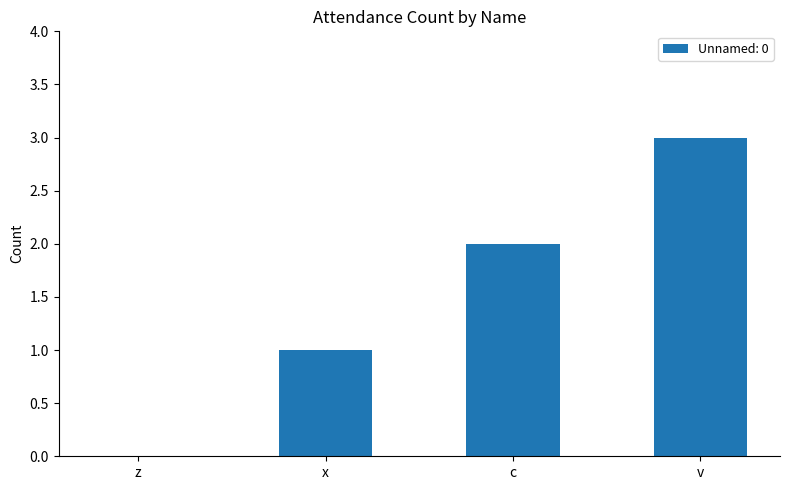

Which category has the highest value across all series?

v